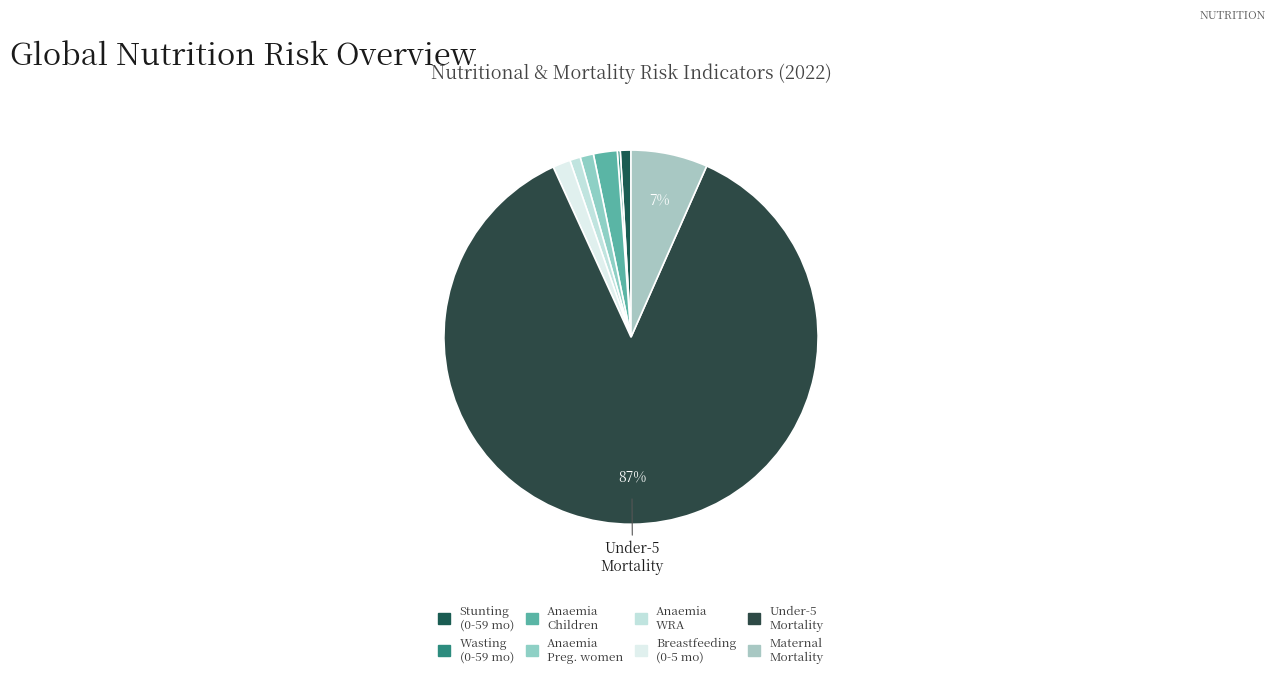

Rank the categories by value from highest to lowest.

Mortality Under-5 (per 1,000 births), Mortality Maternal (per 1,000 births), Anaemia prevalence (Children 0-59 months), Breastfeeding (Children 0-5 months), Anaemia prevalence (Pregnant women), Stunting prevalence (Children 0-59 months), Anaemia prevalence (Women of reproductive age), Wasting prevalence (Children 0-59 months)